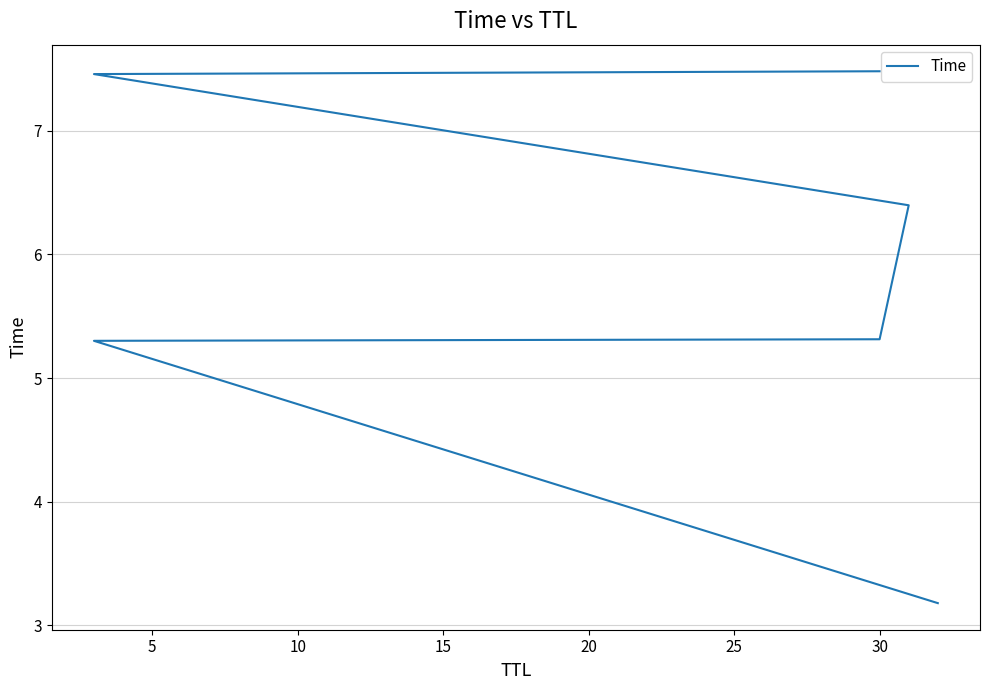

How many lines are shown in the chart?

1